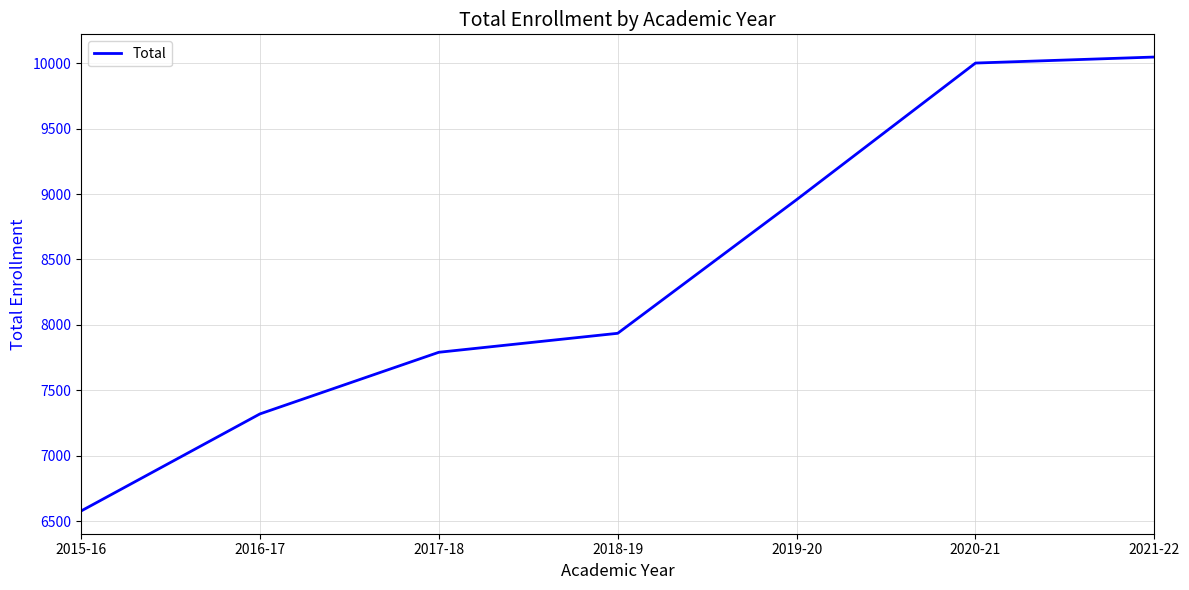

Count the number of categories in the chart.

7